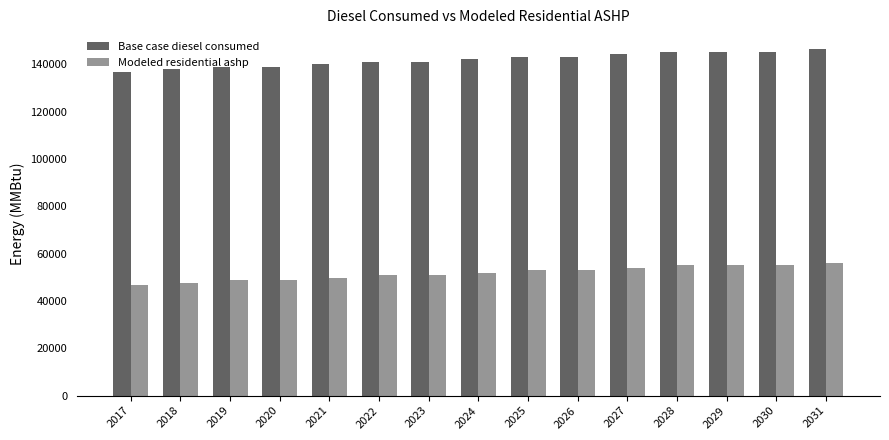

How many data points in Modeled residential ashp are less than 51887?

7